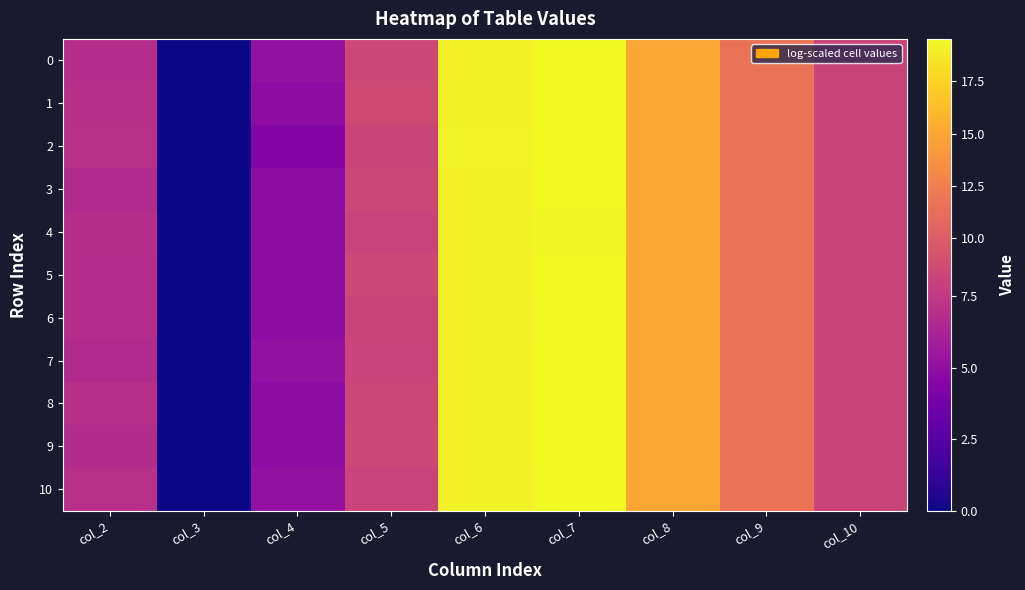

Reading left to right, what are all the values shown in this chart?

0: col_2=6.8	col_3=0.0	col_4=5.1	col_5=8.3	col_6=19.2	col_7=19.5	col_8=15.0	col_9=11.5	col_10=8.2
1: col_2=6.9	col_3=0.0	col_4=4.8	col_5=8.6	col_6=19.2	col_7=19.5	col_8=15.0	col_9=11.5	col_10=8.2
2: col_2=7.0	col_3=0.0	col_4=4.4	col_5=8.2	col_6=19.2	col_7=19.5	col_8=15.0	col_9=11.5	col_10=8.2
3: col_2=6.7	col_3=0.0	col_4=4.8	col_5=8.3	col_6=19.1	col_7=19.5	col_8=15.0	col_9=11.5	col_10=8.2
4: col_2=6.9	col_3=0.0	col_4=4.8	col_5=8.1	col_6=19.0	col_7=19.4	col_8=15.0	col_9=11.5	col_10=8.2
5: col_2=6.8	col_3=0.0	col_4=4.8	col_5=8.4	col_6=19.1	col_7=19.5	col_8=15.0	col_9=11.5	col_10=8.2
6: col_2=6.8	col_3=0.0	col_4=4.8	col_5=8.1	col_6=19.1	col_7=19.4	col_8=15.0	col_9=11.5	col_10=8.2
7: col_2=6.7	col_3=0.0	col_4=5.1	col_5=8.1	col_6=19.1	col_7=19.5	col_8=15.0	col_9=11.5	col_10=8.2
8: col_2=6.9	col_3=0.0	col_4=4.8	col_5=8.3	col_6=19.1	col_7=19.5	col_8=15.0	col_9=11.5	col_10=8.2
9: col_2=6.7	col_3=0.0	col_4=4.8	col_5=8.4	col_6=19.1	col_7=19.5	col_8=15.0	col_9=11.5	col_10=8.2
10: col_2=7.0	col_3=0.0	col_4=5.1	col_5=8.1	col_6=19.1	col_7=19.5	col_8=15.0	col_9=11.5	col_10=8.2